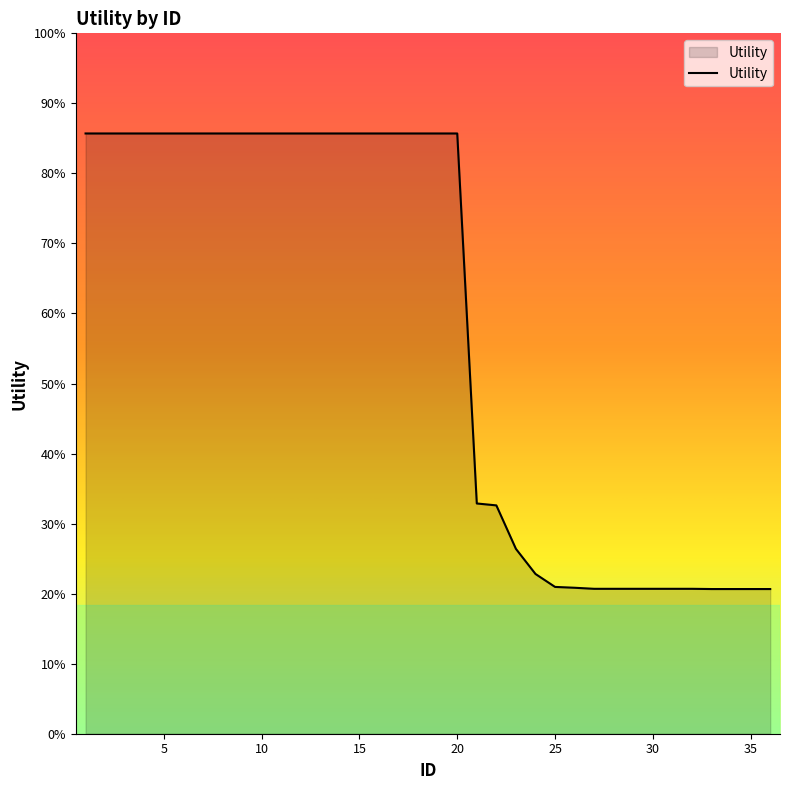

Is this an area chart (filled region under the line)?

Yes